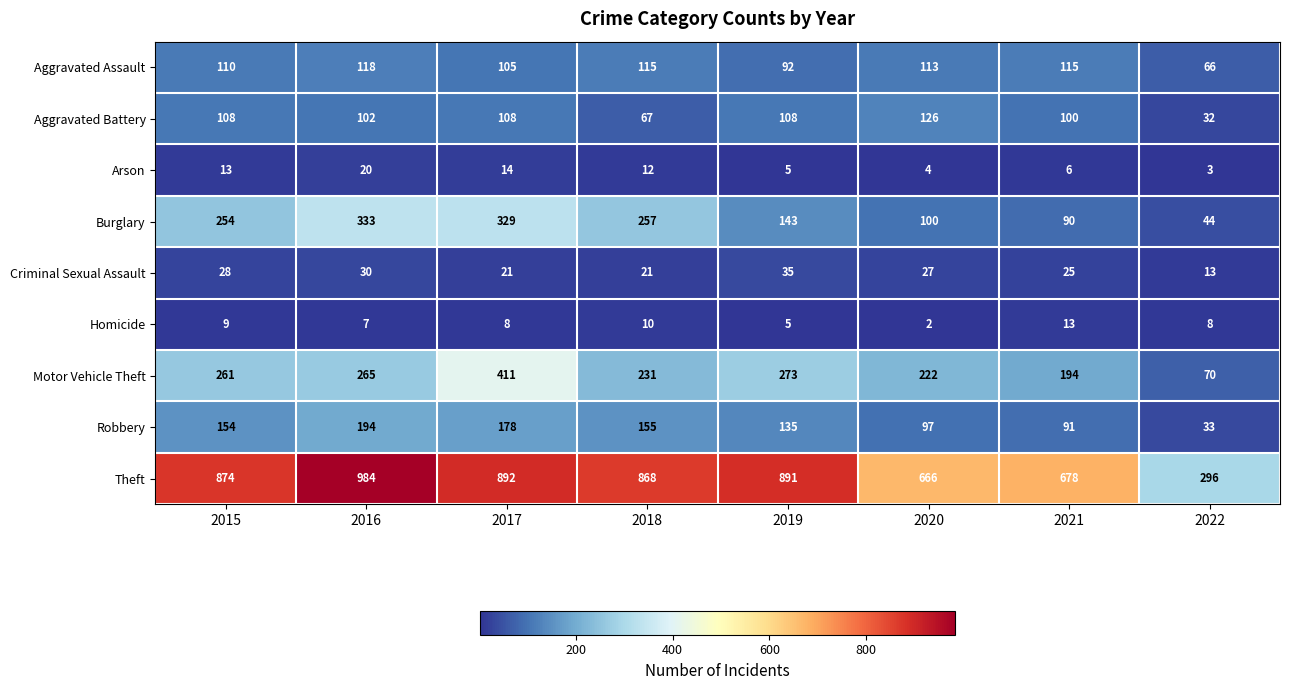

At which category does the chart reach its minimum across all series?

2020